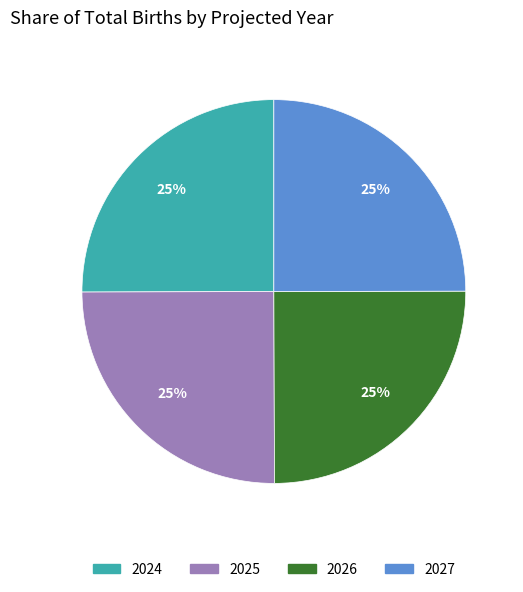

To the nearest percent, what is the combined percentage of 2027 and 2026?

50%